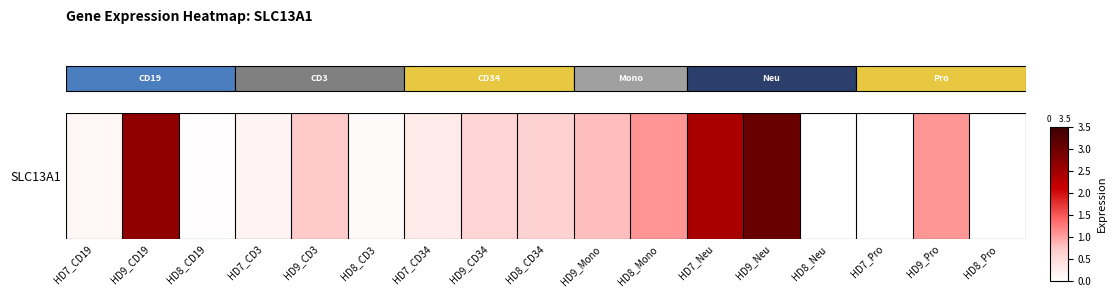

Reading left to right, transcribe all the data shown in this chart.

0.1	2.6	0.0	0.2	0.7	0.1	0.3	0.6	0.6	0.8	1.1	2.4	3.0	0.0	0.0	1.1	0.0